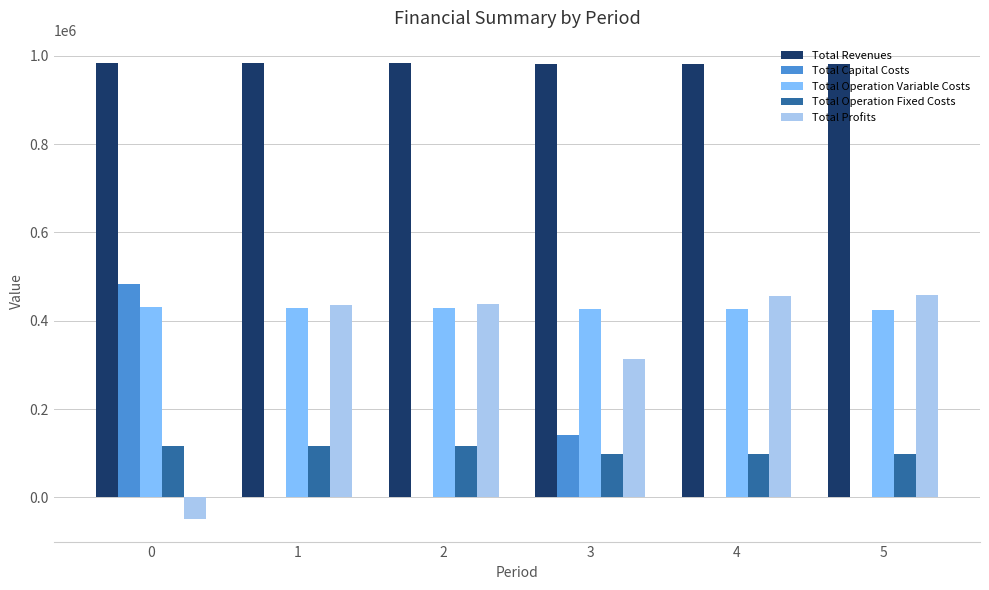

What is the maximum value shown in the chart?

982551.2